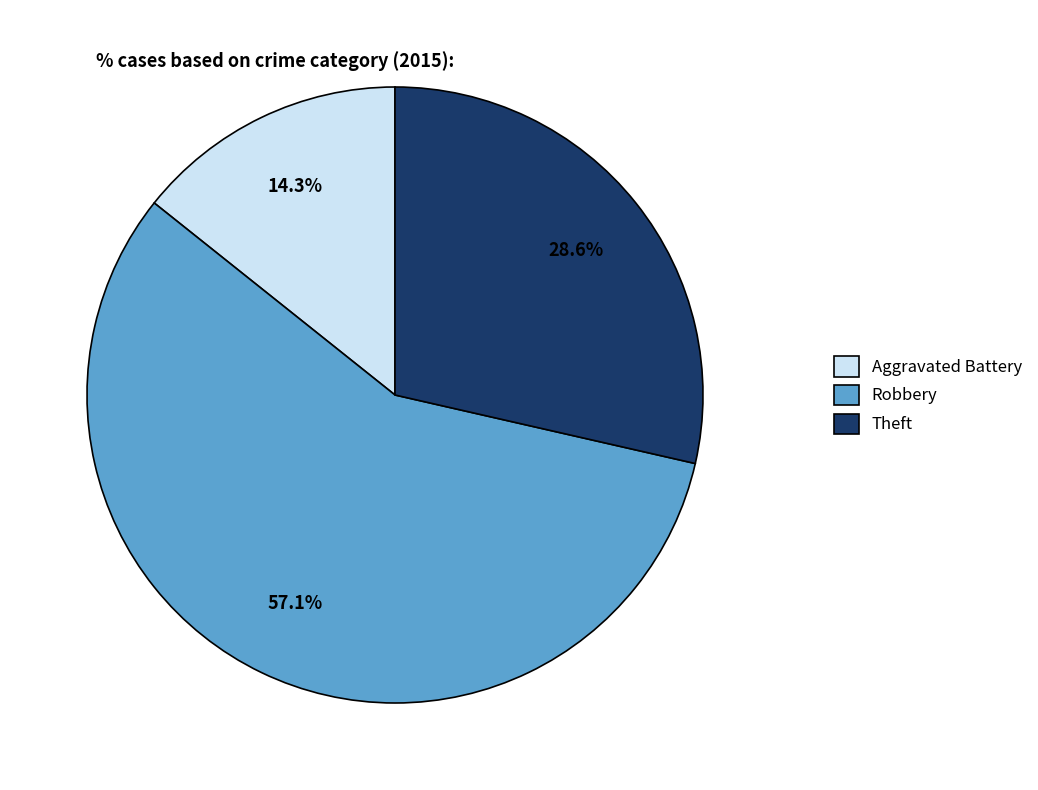

What percentage is the Theft slice, to the nearest percent?

29%